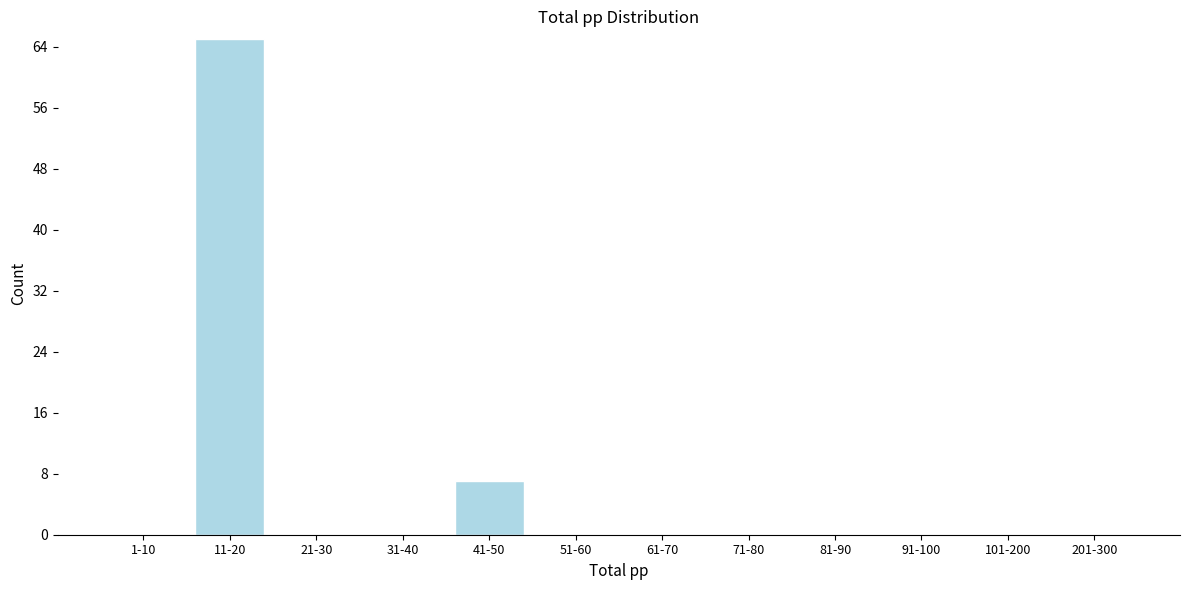

Reading right to left, extract all data points from this chart.

201-300=0	101-200=0	91-100=0	81-90=0	71-80=0	61-70=0	51-60=0	41-50=7	31-40=0	21-30=0	11-20=65	1-10=0